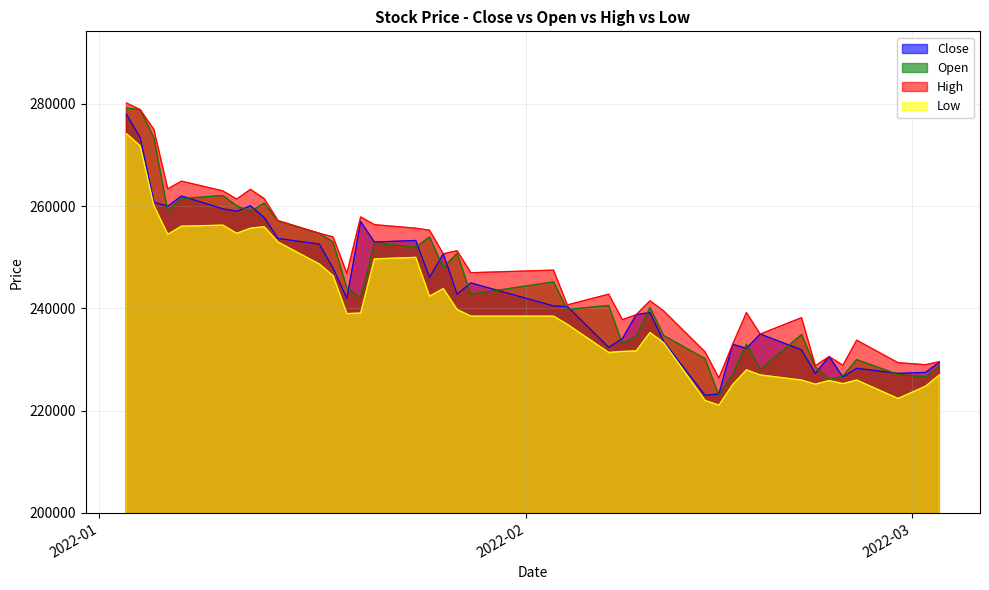

At which category is the sum across all series the highest?

2022-01-03